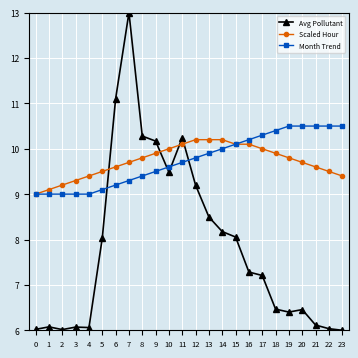

Between which two adjacent categories do Month Trend and Avg Pollutant first intersect?

5 and 6